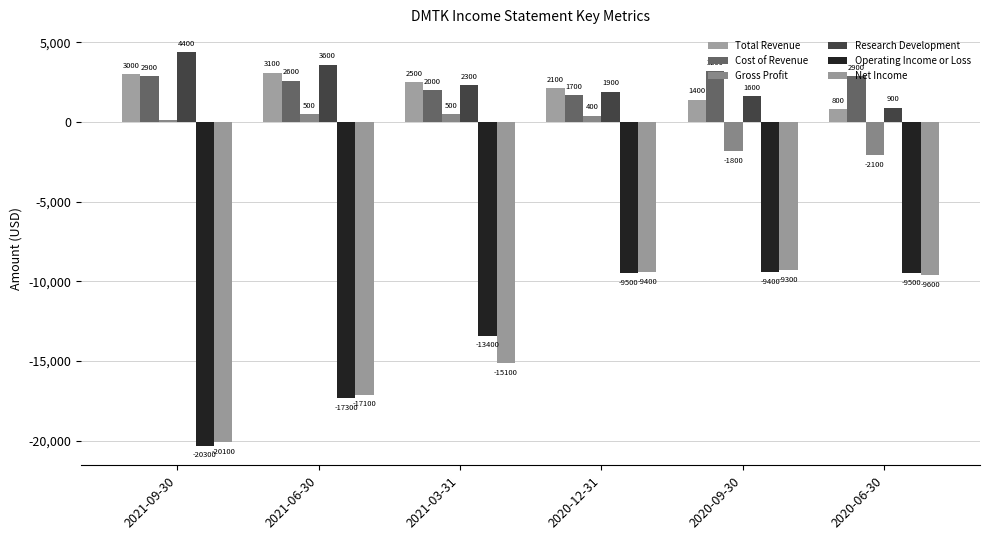

What is the label of the 1st bar from the right?

2020-06-30